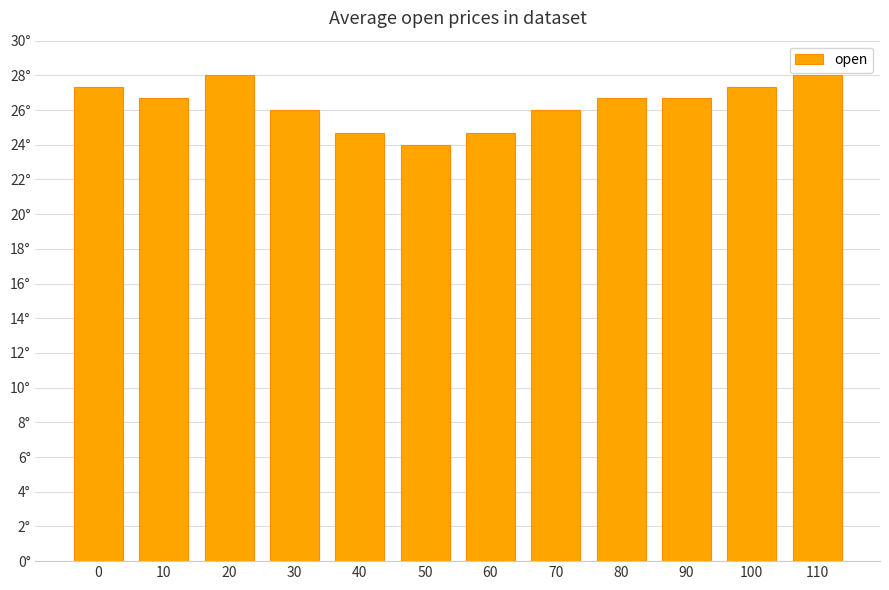

True or false: the data shows 47.5 at 80.

False